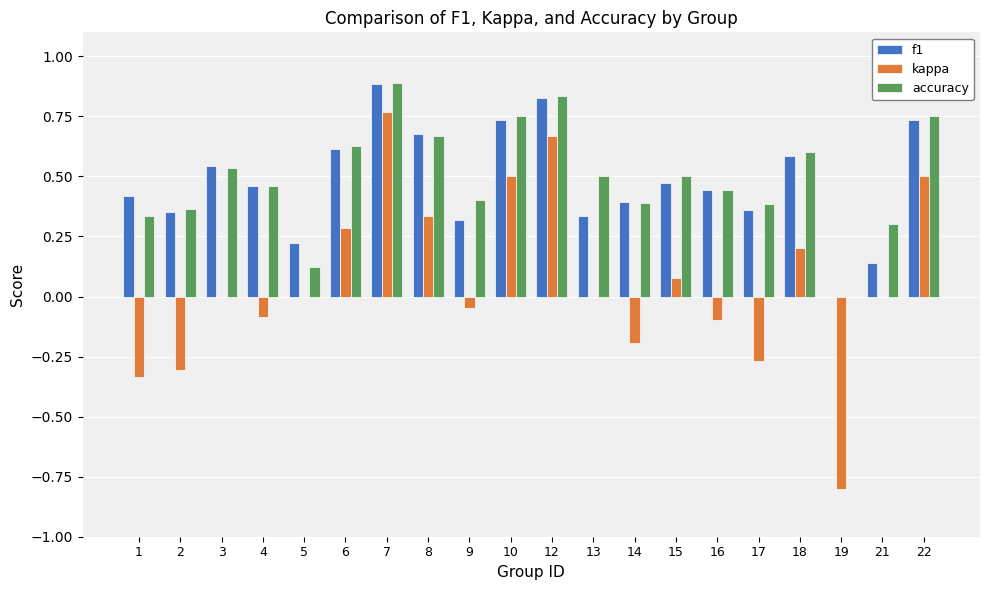

True or false: f1 has a value of 0.5 at 7.

False